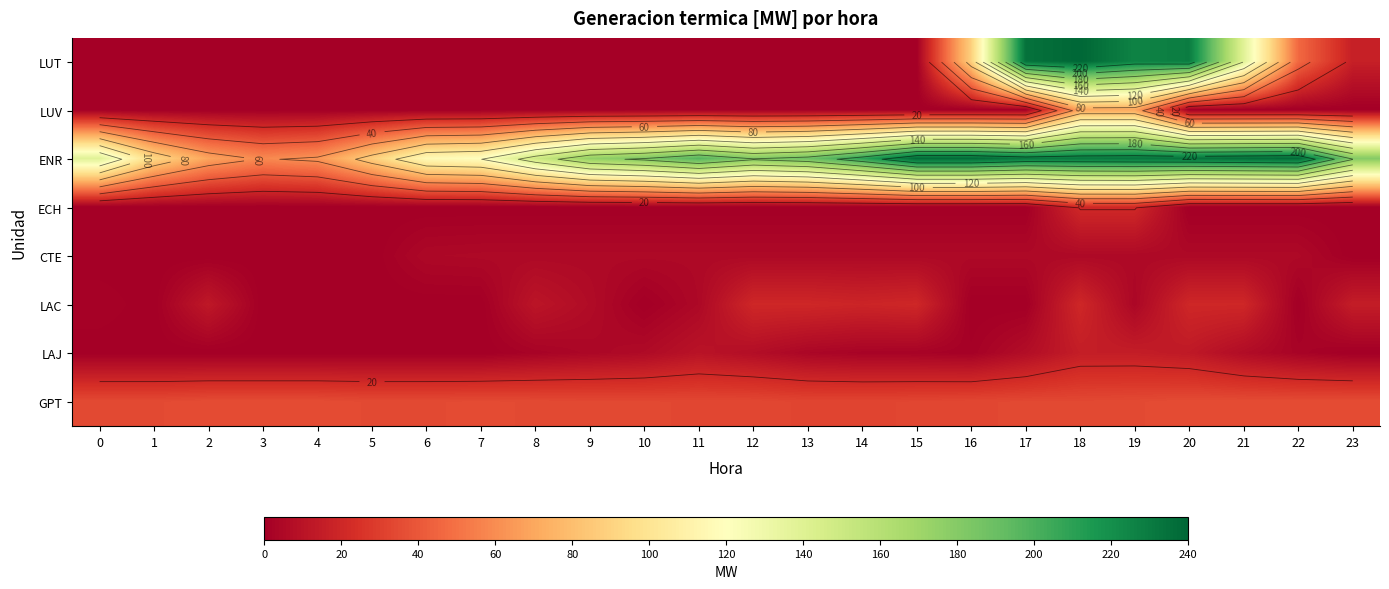

Is the value of LUV at 19 greater than the value of ENR at 21?

No